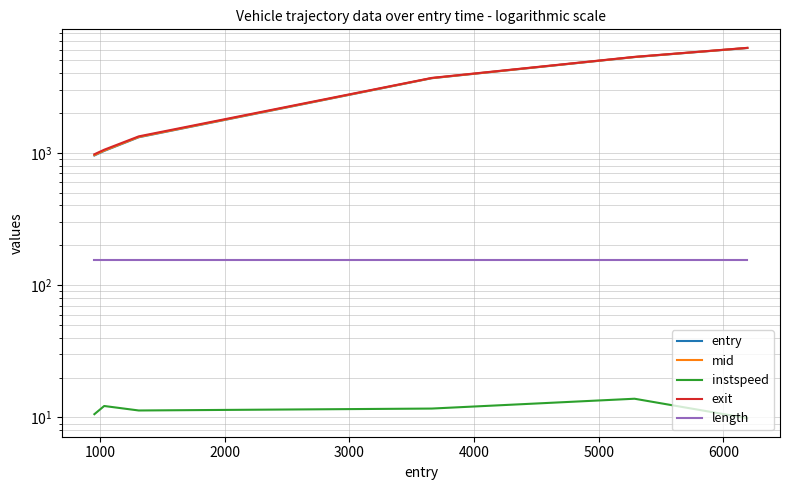

What is the difference between the maximum and minimum values in the entry series?

5237.0